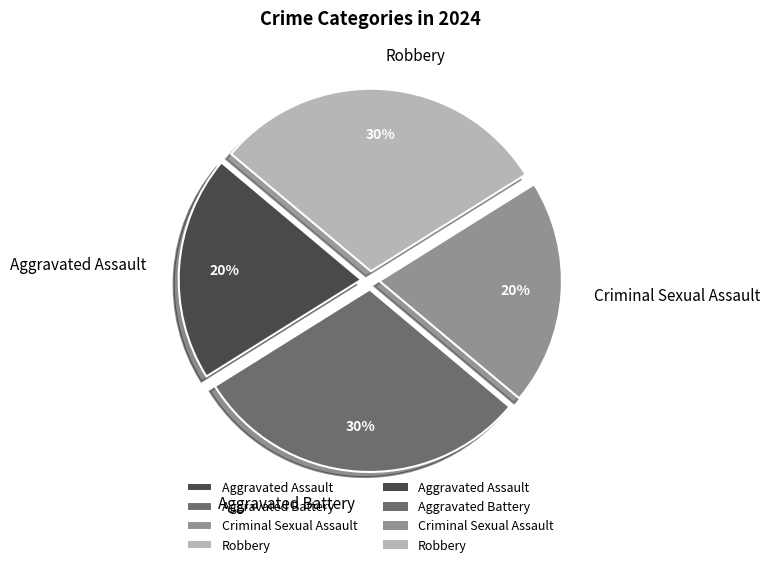

What percentage is the Robbery slice, to the nearest percent?

30%